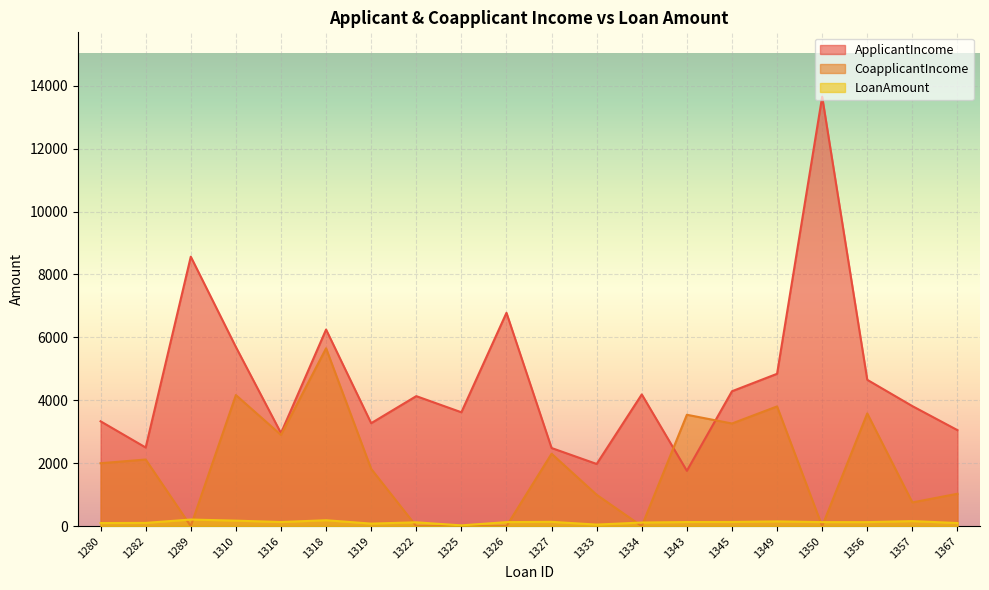

List the labels in order of LoanAmount value, smallest first.

1325, 1333, 1319, 1280, 1367, 1282, 1334, 1322, 1326, 1350, 1356, 1316, 1343, 1345, 1327, 1349, 1357, 1310, 1318, 1289